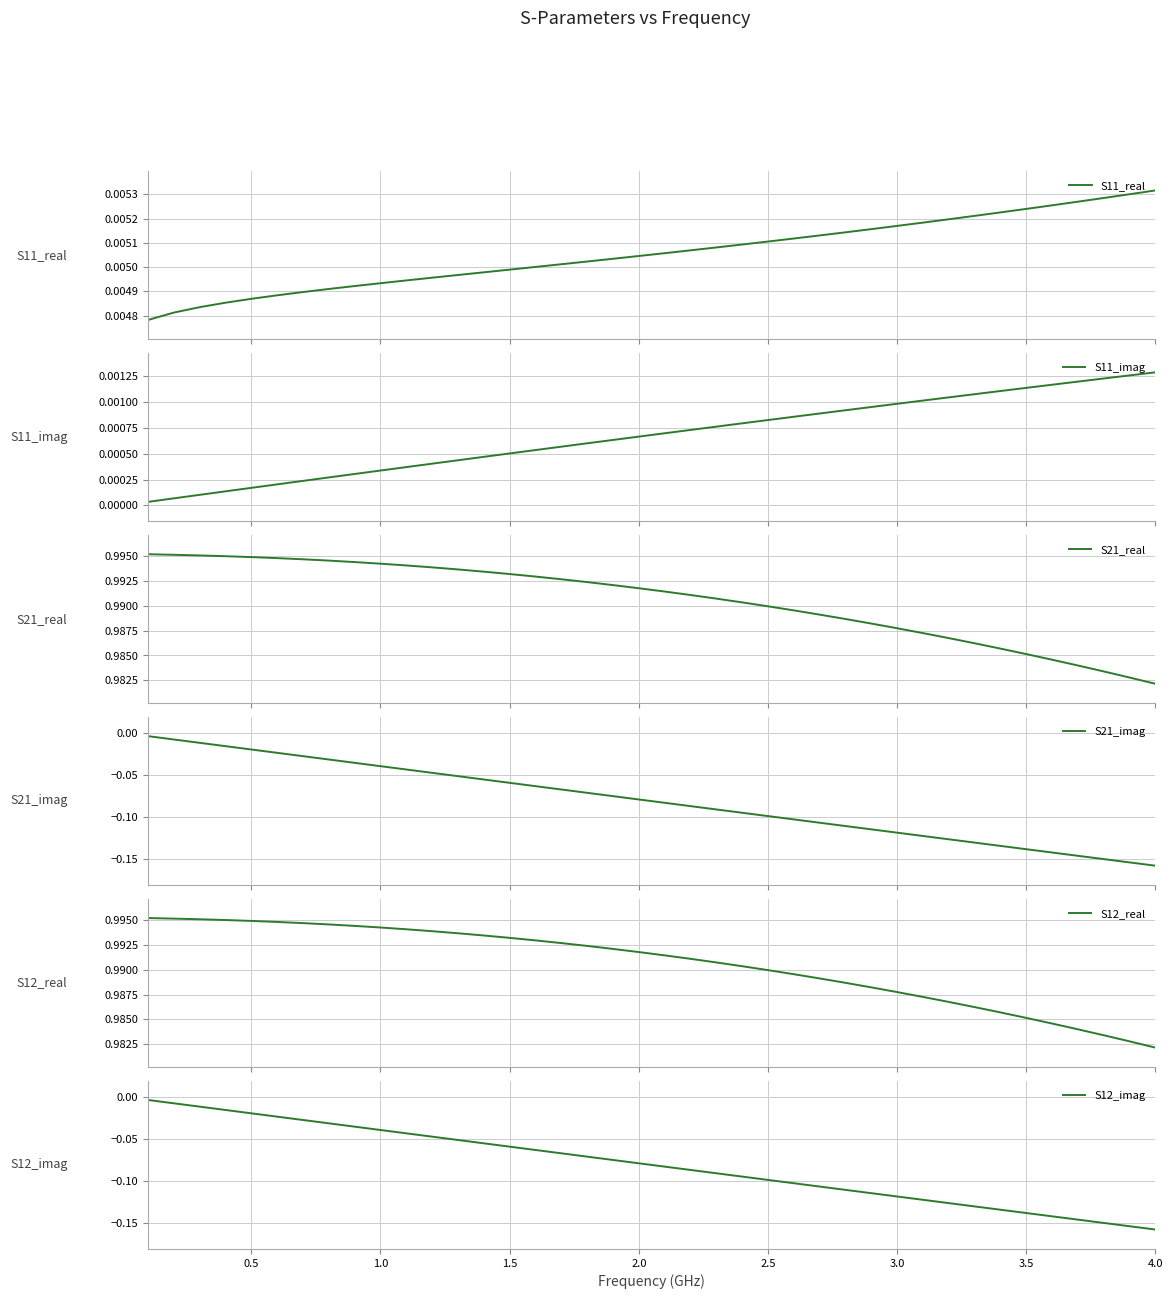

How many S11_real values are between 0 and 1?

40